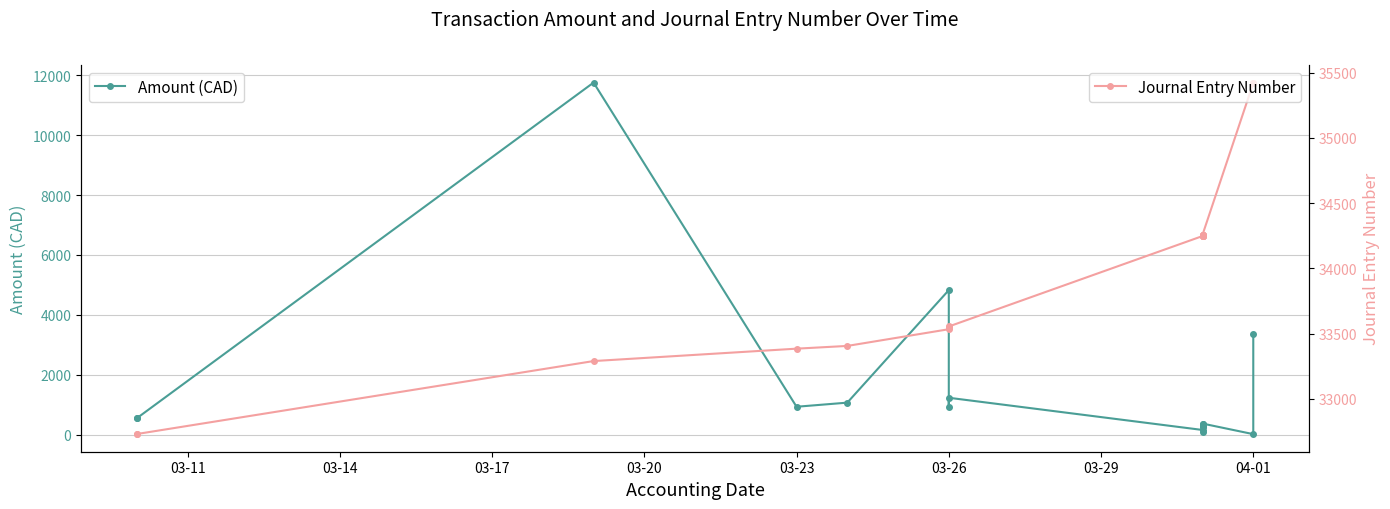

Reading left to right, what are all the values shown in this chart?

Amount (CAD): 548.8	553.7	11752.0	936.3	1073.5	4827.4	936.3	1236.3	161.7	107.8	293.2	293.2	345.9	293.2	293.2	293.2	293.2	375.0	22.4	3368.0
Journal Entry Number: 32729.0	32730.0	33289.0	33384.0	33405.0	33533.0	33551.0	33554.0	34247.0	34248.0	34249.0	34250.0	34251.0	34252.0	34253.0	34254.0	34255.0	34257.0	35420.0	35423.0